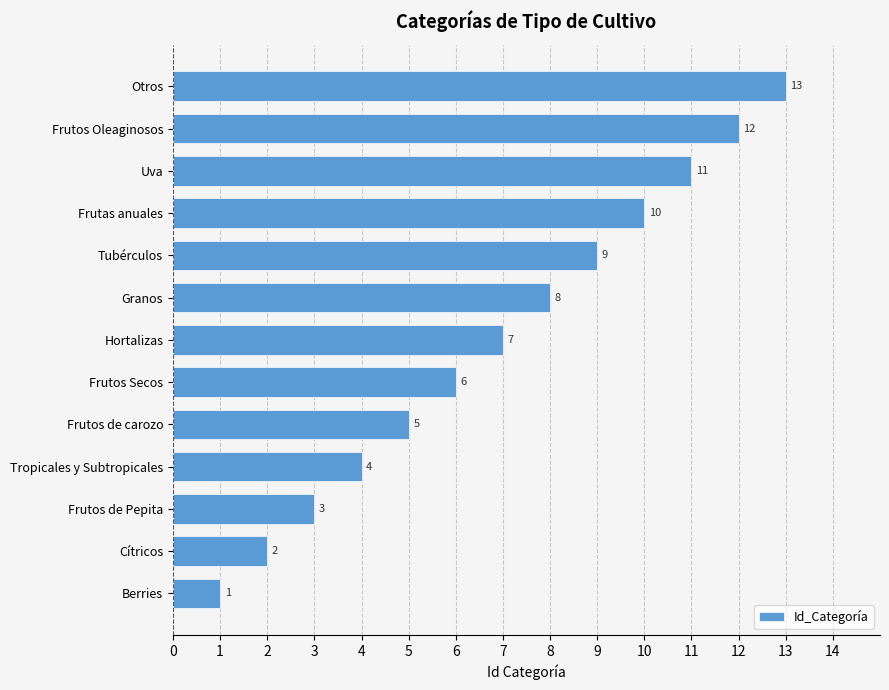

List the labels in order of value, smallest first.

Berries, Cítricos, Frutos de Pepita, Tropicales y Subtropicales, Frutos de carozo, Frutos Secos, Hortalizas, Granos, Tubérculos, Frutas anuales, Uva, Frutos Oleaginosos, Otros